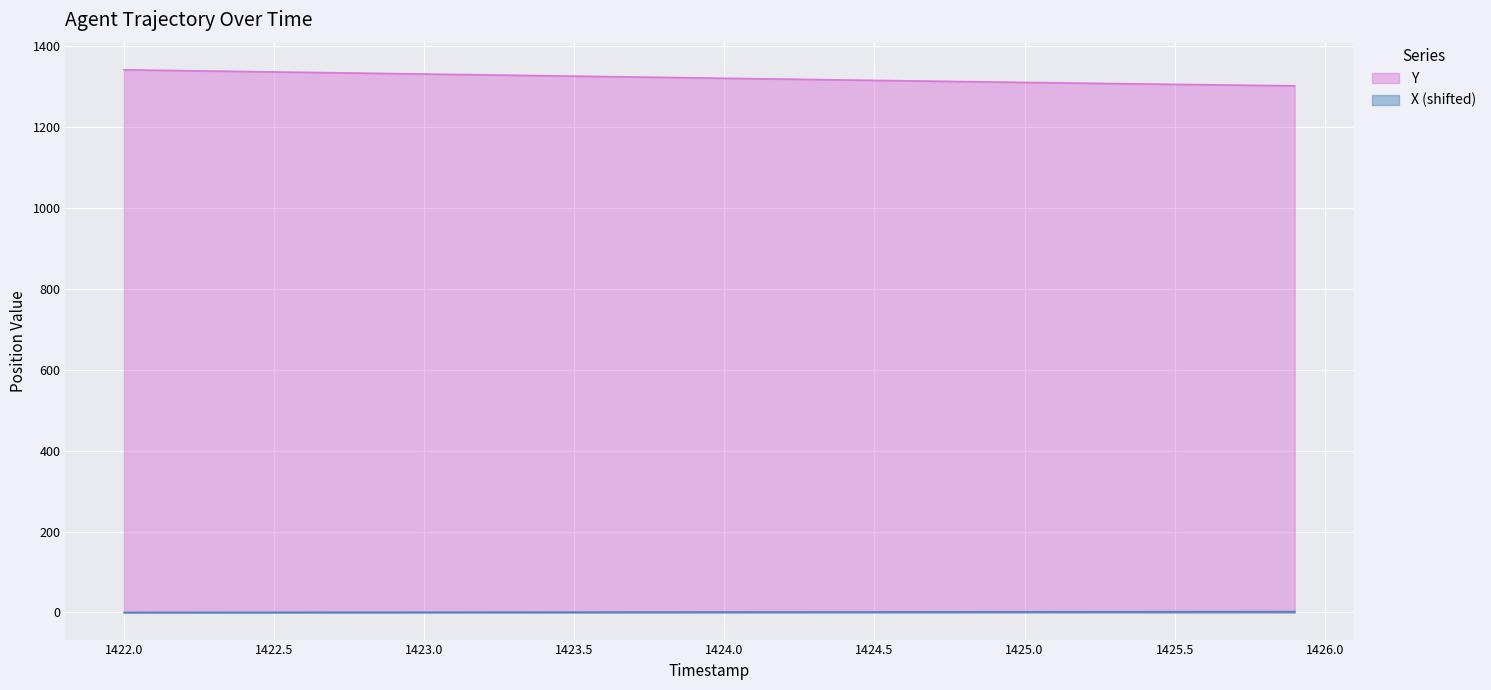

Which series has the largest range (max minus min)?

Y